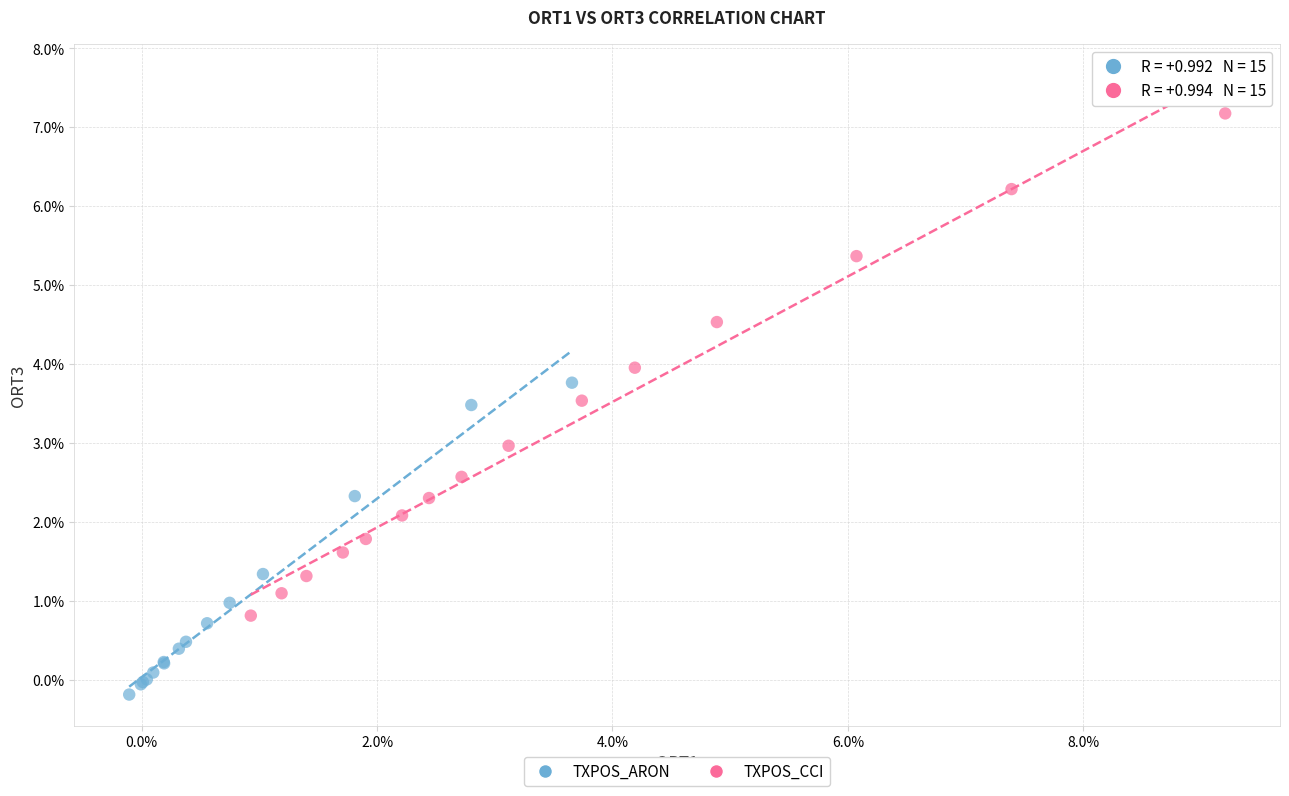

What are all the series names shown in the legend?

TXPOS_ARON, TXPOS_CCI